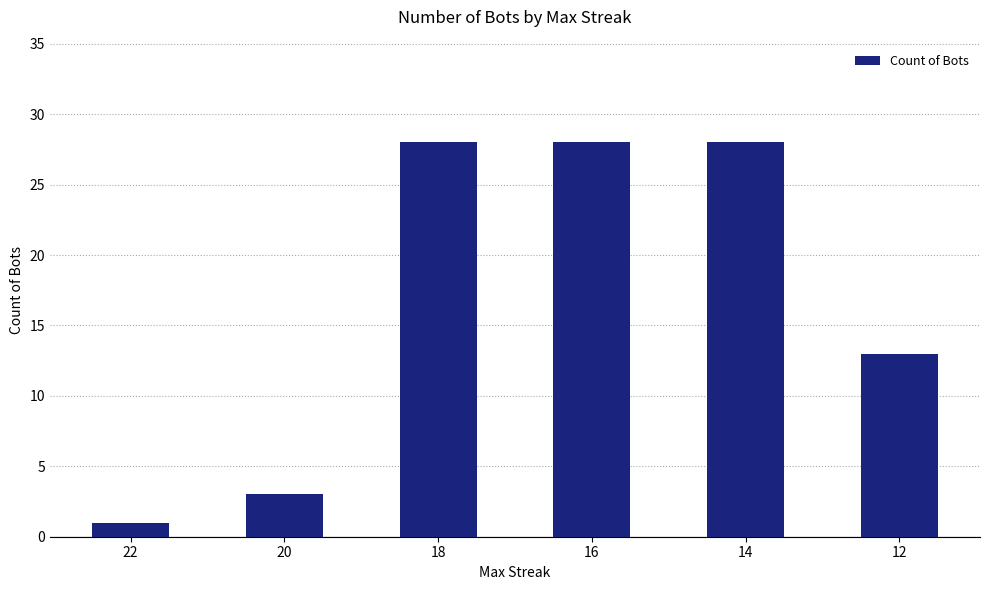

What is the maximum value shown in the chart?

28